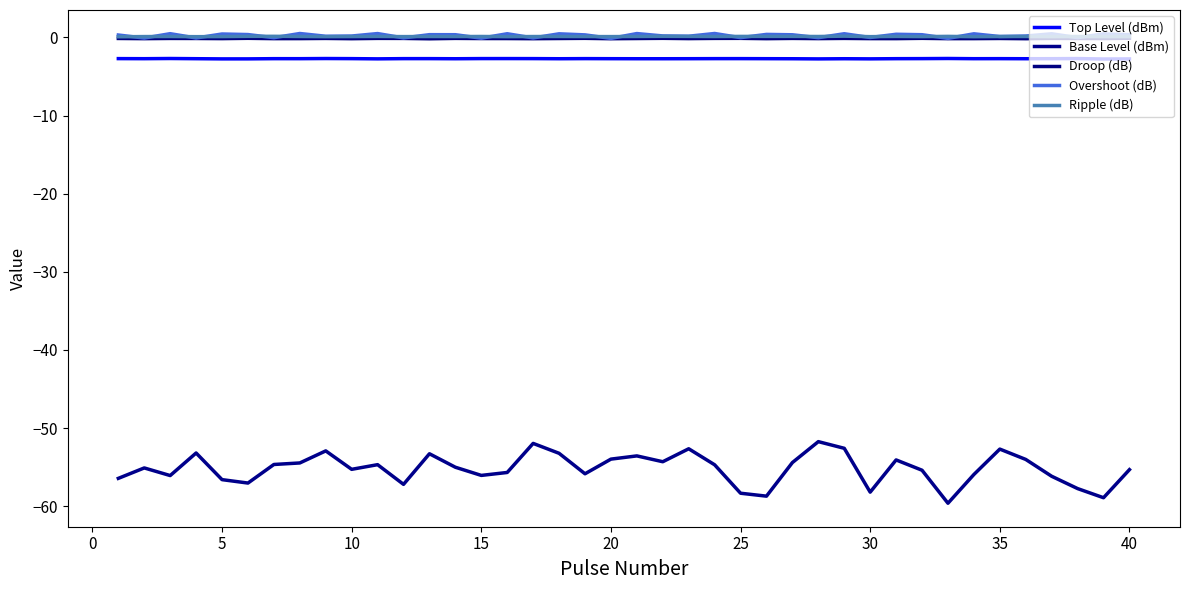

True or false: Top Level (dBm) and Droop (dB) intersect in this chart.

False